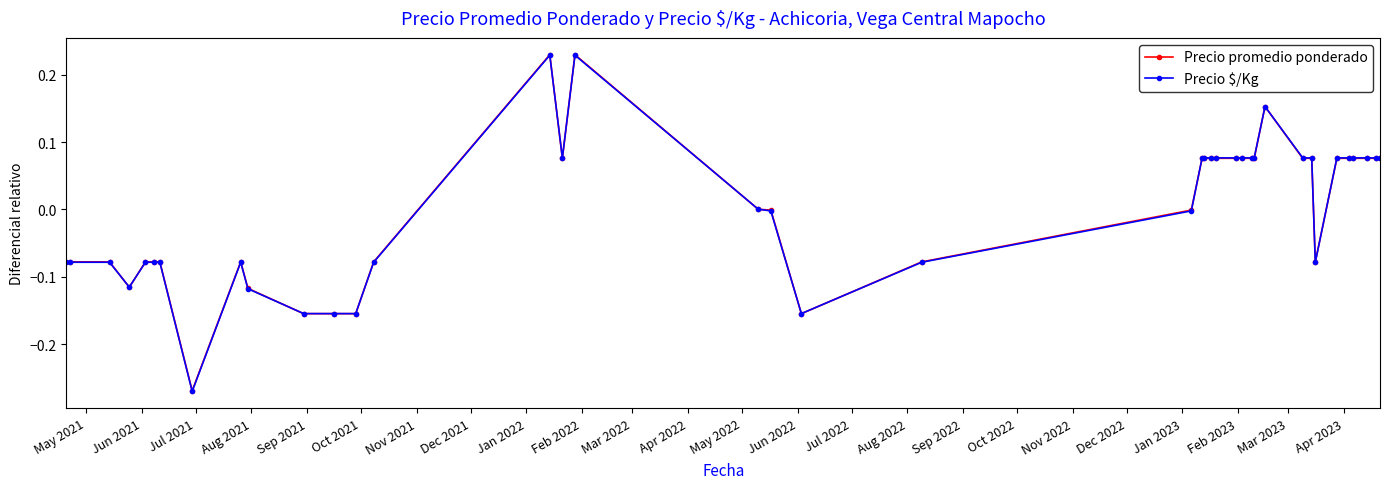

What are all the series names shown in the legend?

Precio promedio ponderado, Precio $/Kg